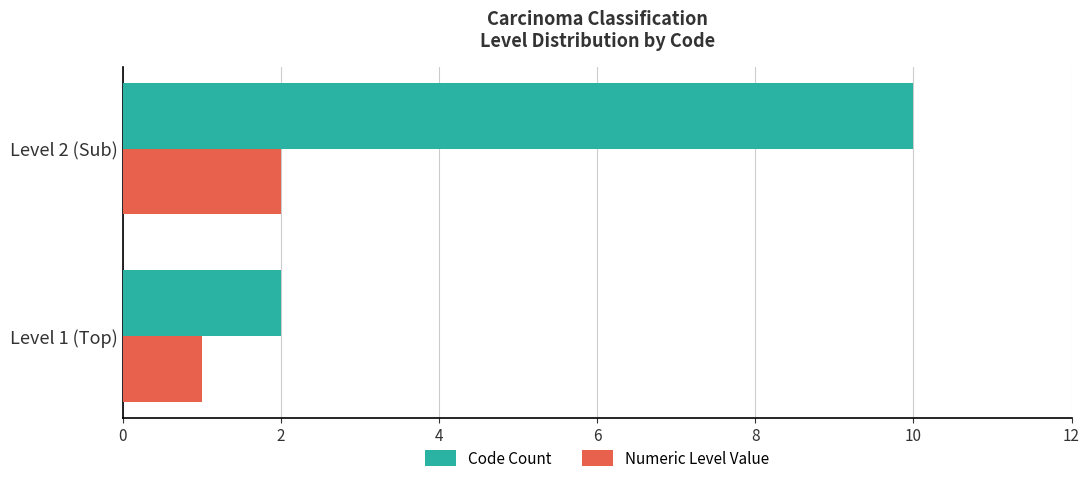

Which series has the largest total across all categories?

Code Count